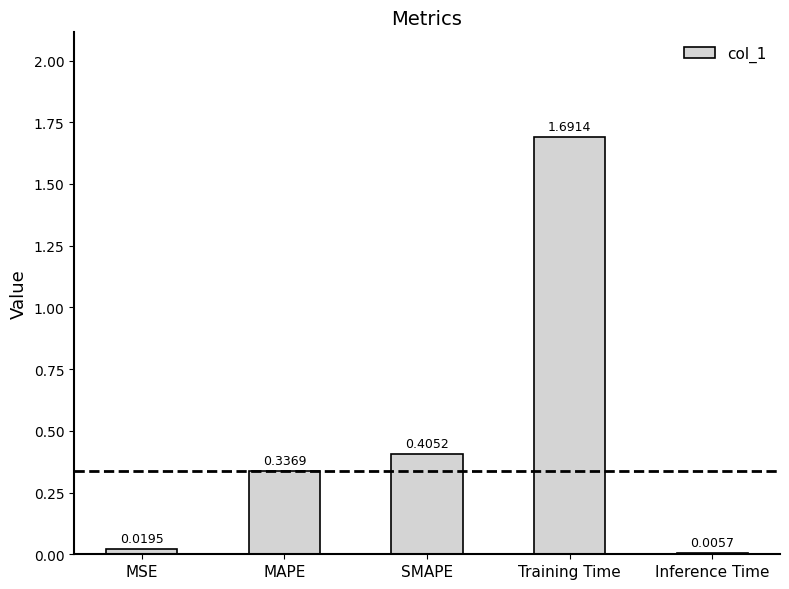

Where is the data nearest to the value 0?

Inference Time